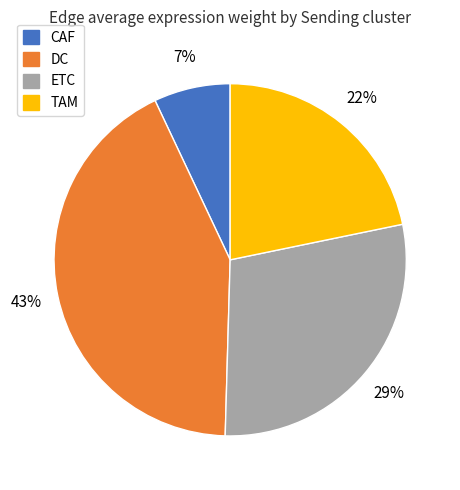

Between CAF and TAM, which is larger?

TAM